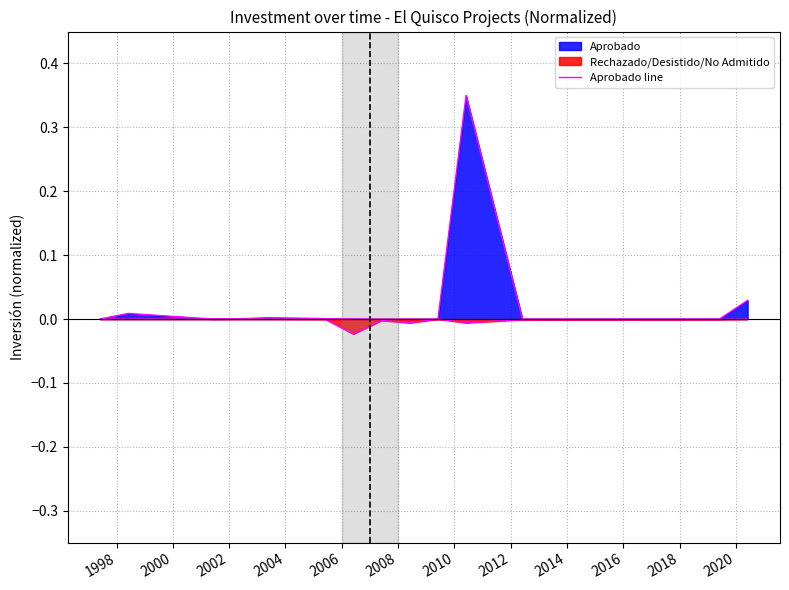

Reading left to right, transcribe all the data shown in this chart.

0.0	0.0	0.0	0.0	0.0	0.0	0.0	0.0	0.0	0.0	0.3	0.0	0.0	0.0